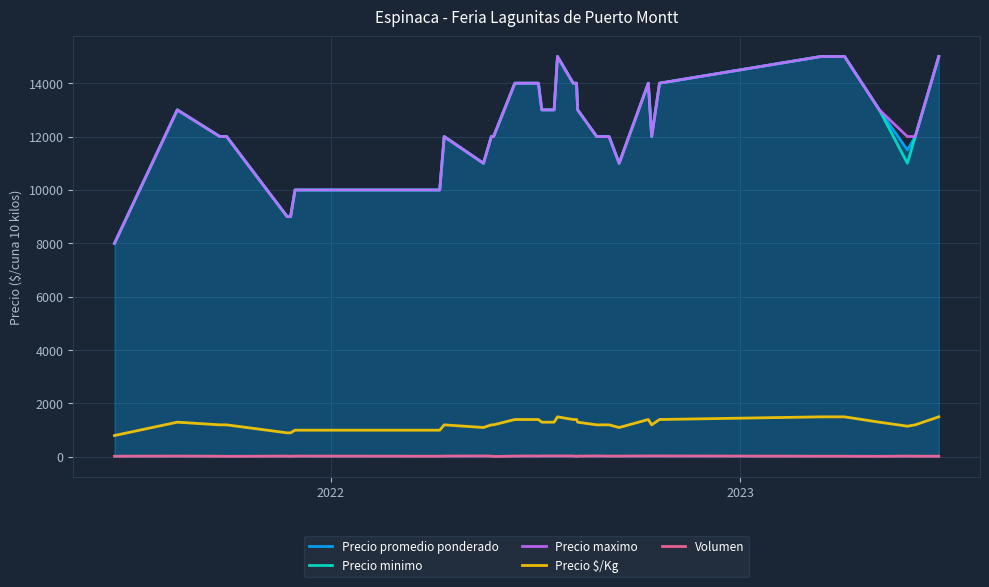

Count the Precio minimo values in the range 11000 to 14000.

26